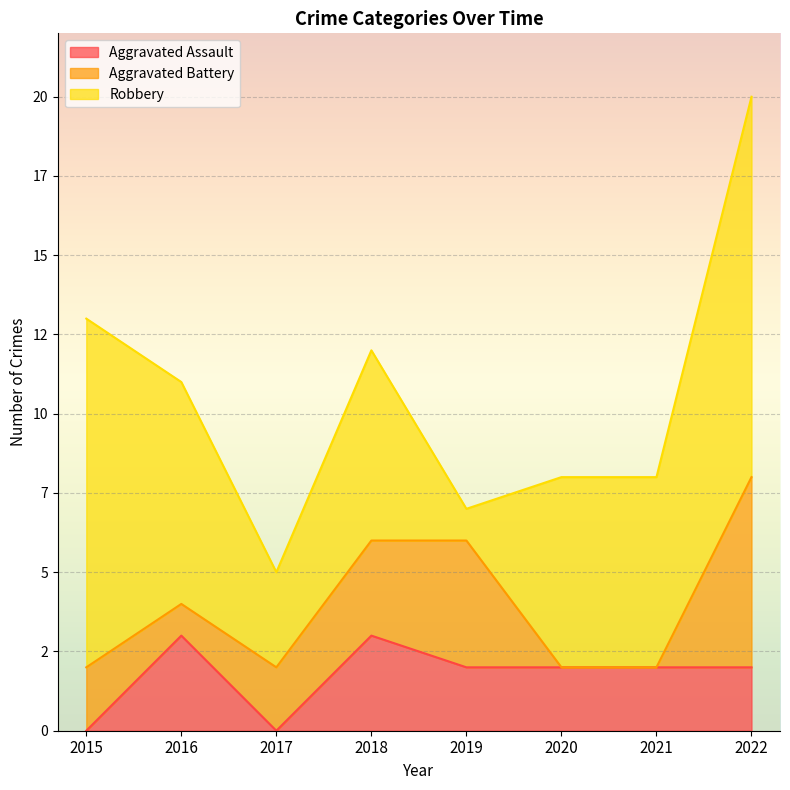

Which category has the highest value in the Robbery series?

2022